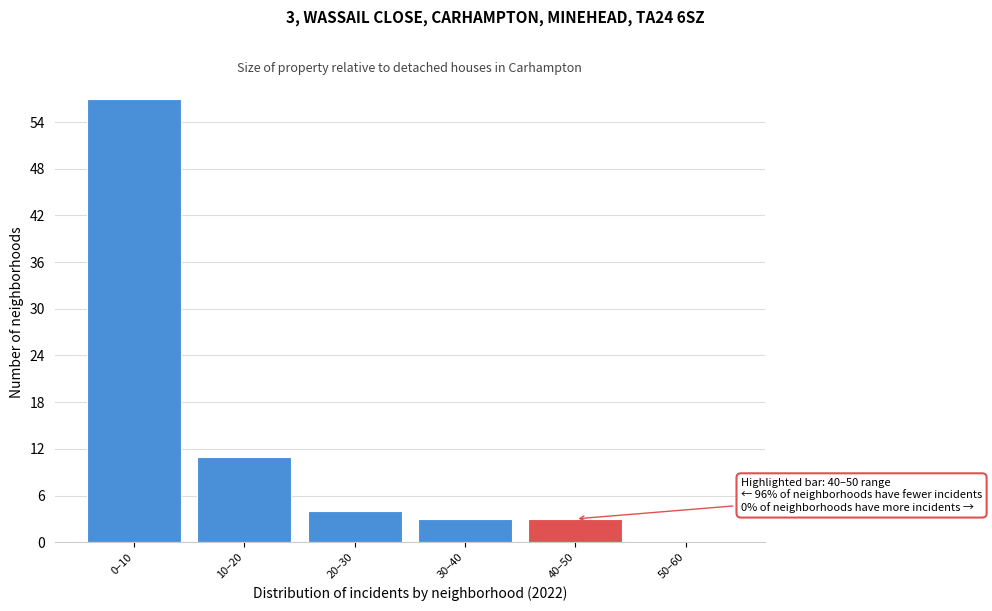

Reading right to left, extract all data points from this chart.

50–60=0	40–50=3	30–40=3	20–30=4	10–20=11	0–10=57